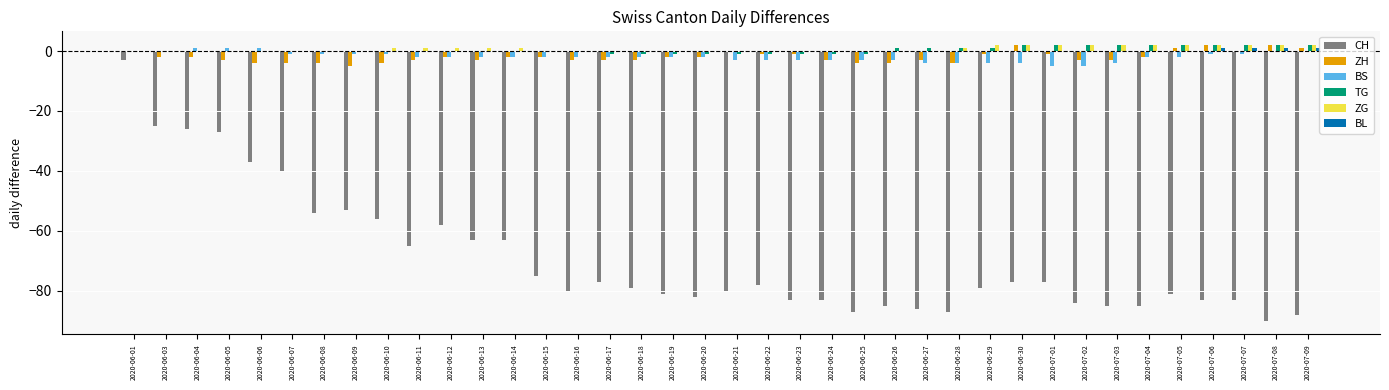

How many groups of bars are there?

38